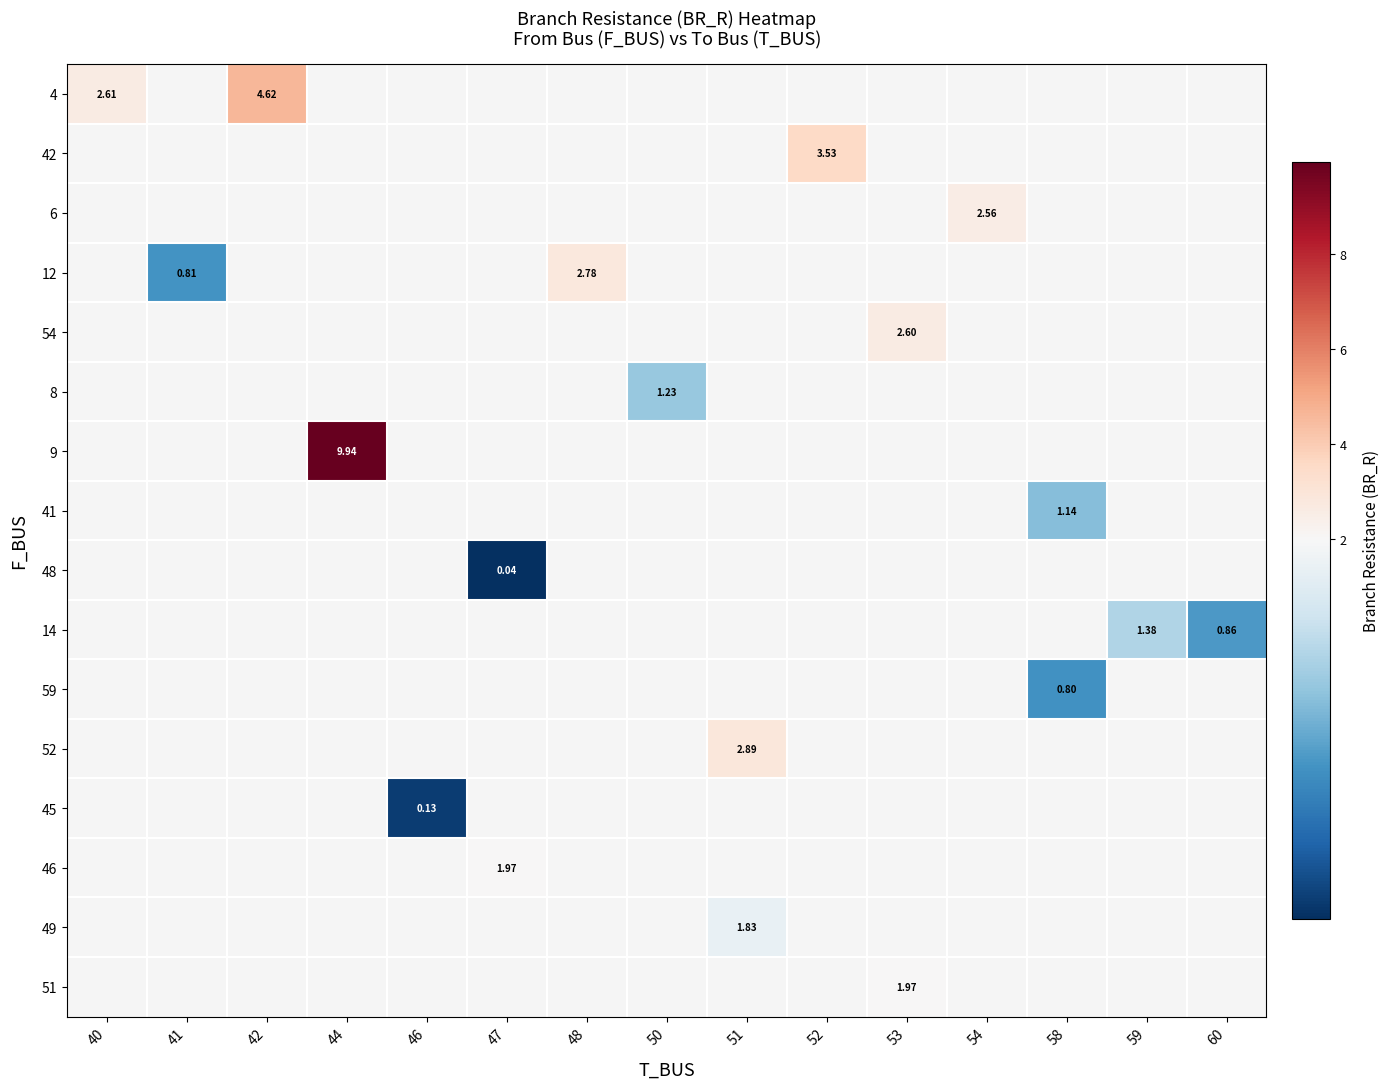

How many series are shown in this chart?

16